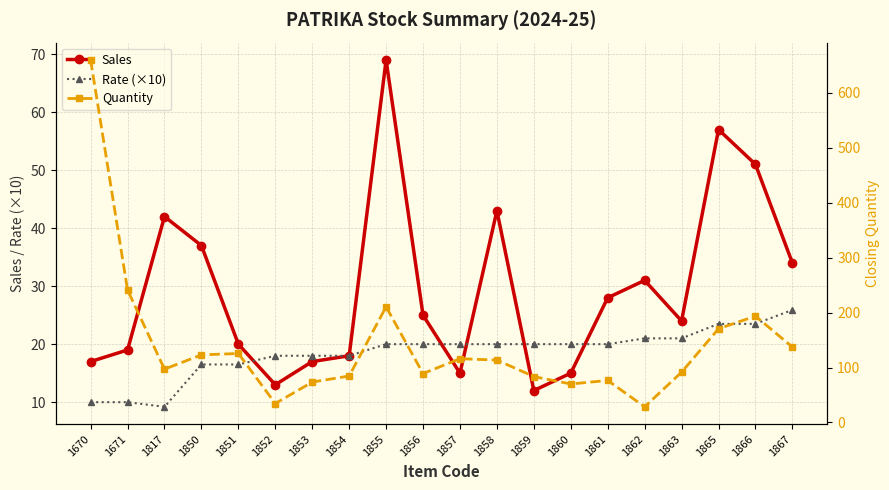

What is the sum of the Quantity values at 1852 and 1859?

118.0